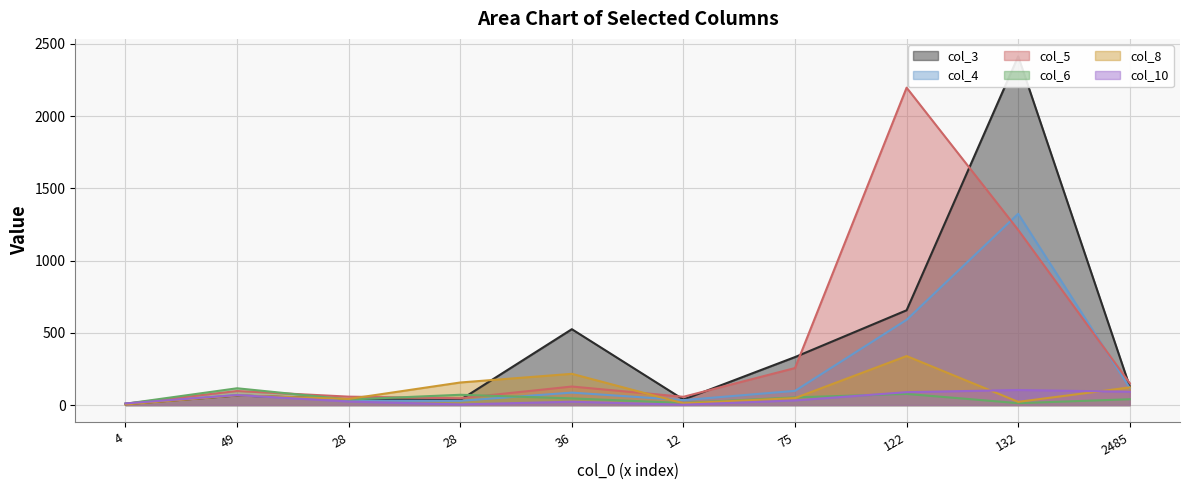

What is the approximate value of col_4 at 75, to the nearest 100?

100